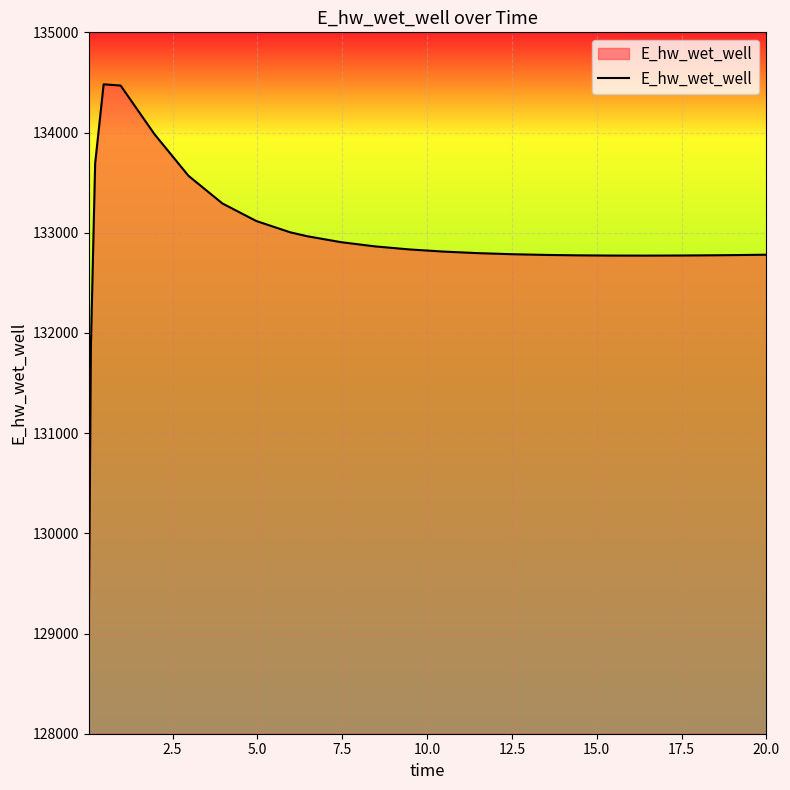

What is the sum of all values?

3455434.6